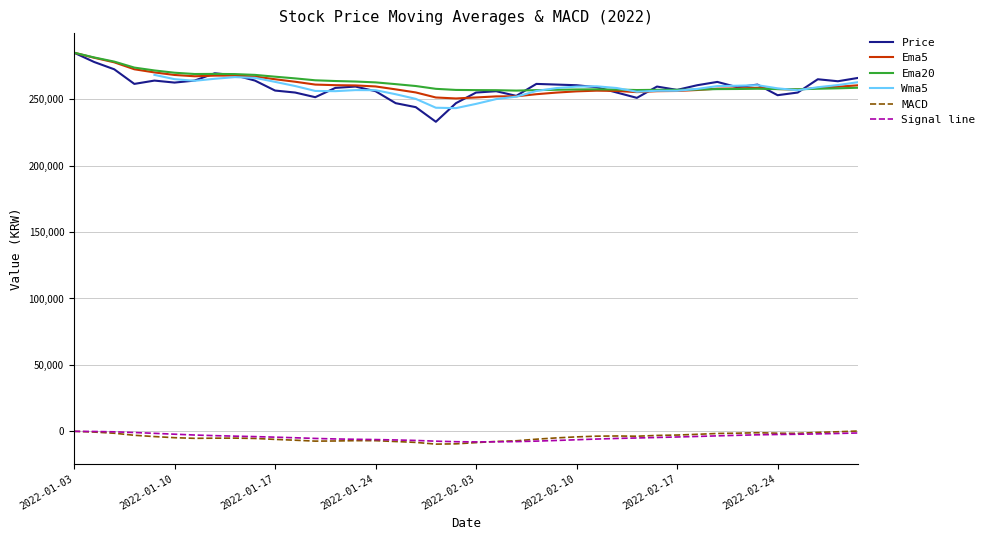

True or false: Ema5 has a value of 267039.2 at 9.

True